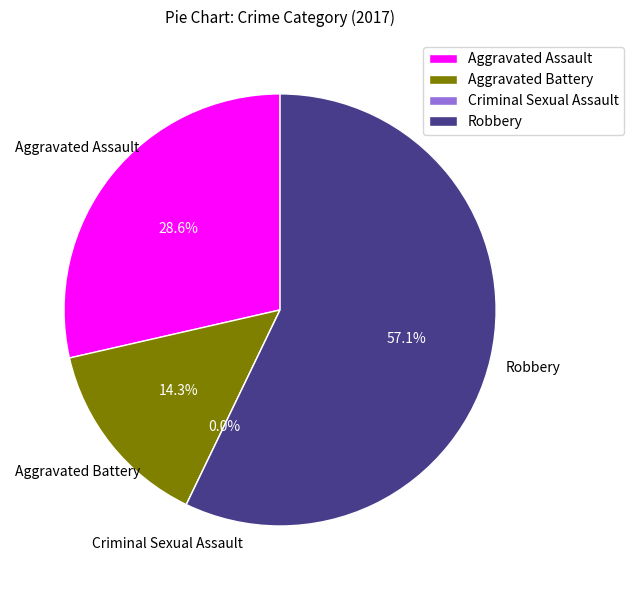

Rank the categories by value from lowest to highest.

Criminal Sexual Assault, Aggravated Battery, Aggravated Assault, Robbery